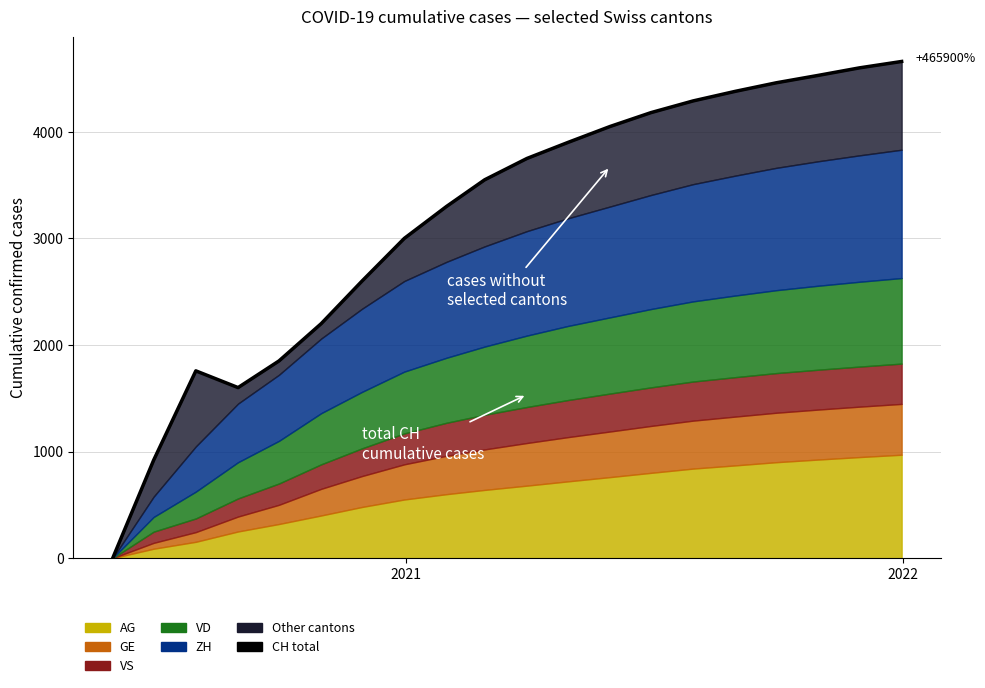

True or false: the data has more than 2 interior local peaks.

False